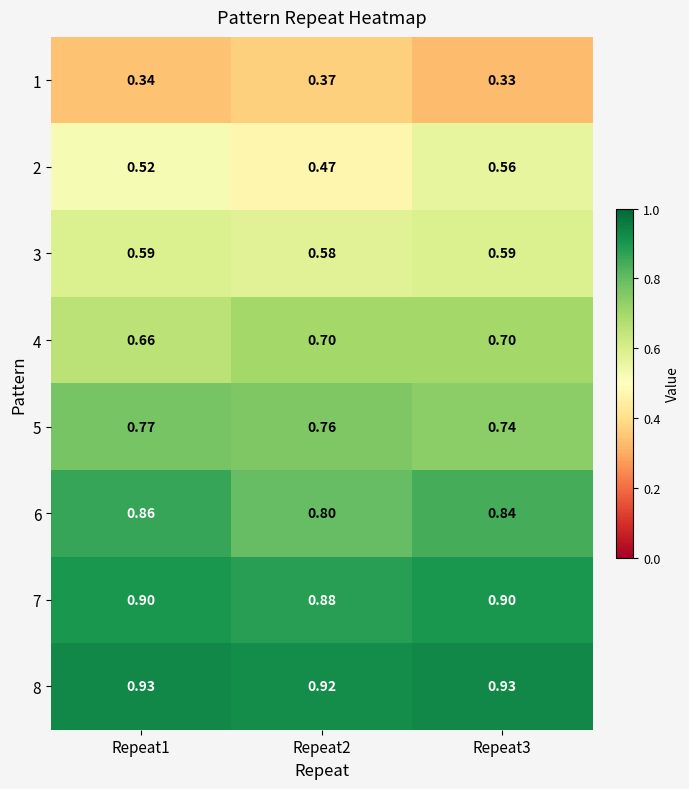

Rank the series at Repeat3 from highest to lowest value.

8, 7, 6, 5, 4, 3, 2, 1